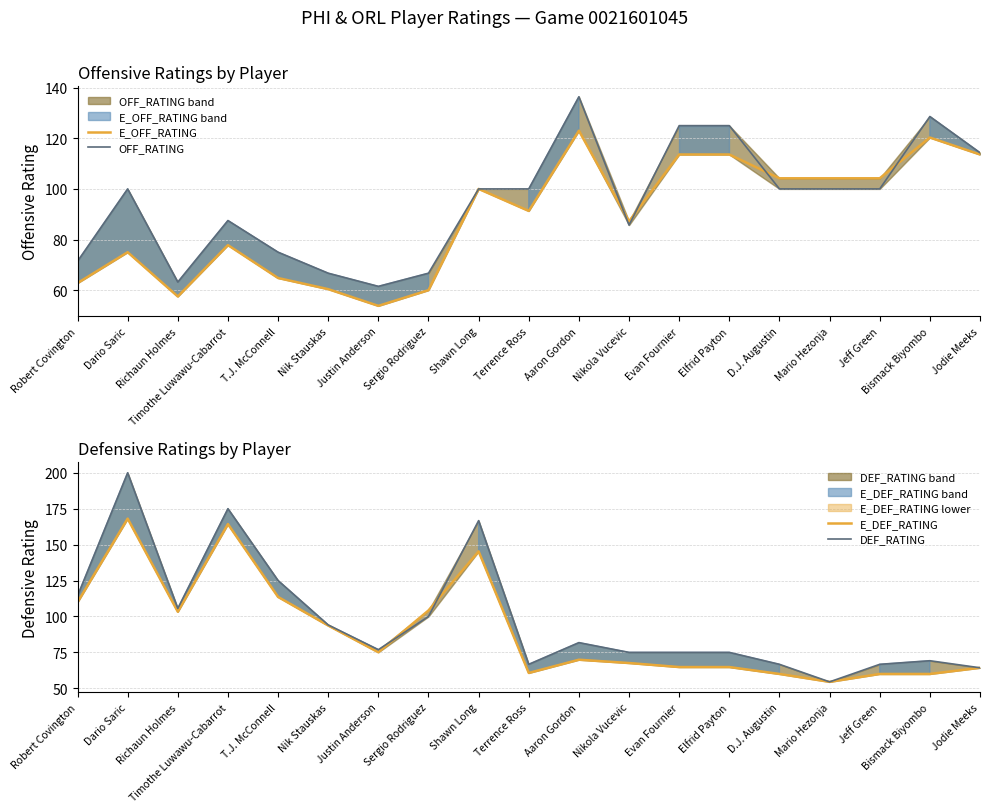

Rank the series by their maximum value, from highest to lowest.

DEF_RATING, E_DEF_RATING, OFF_RATING, E_OFF_RATING